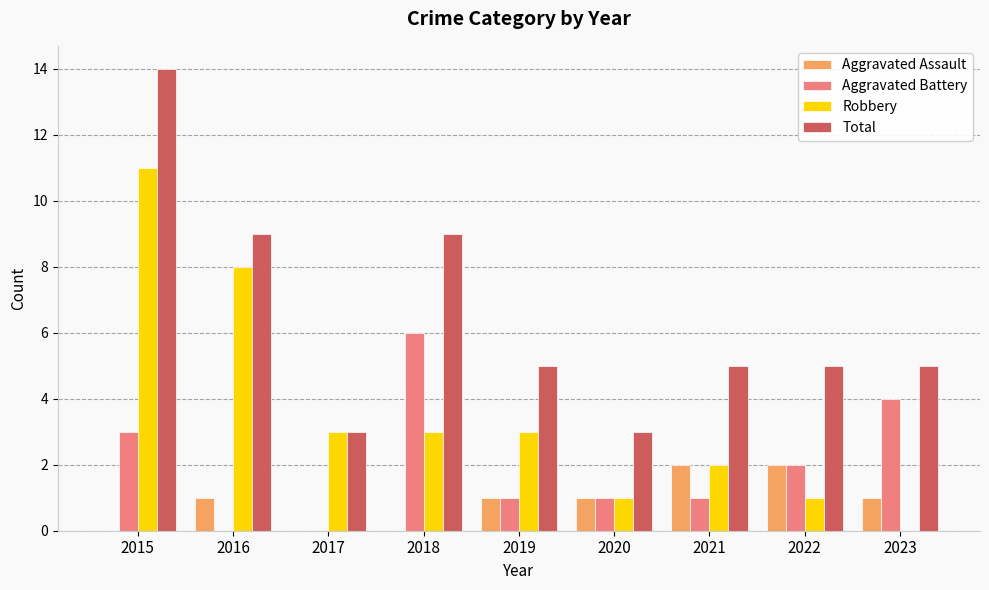

What is the sum of all Total values?

58